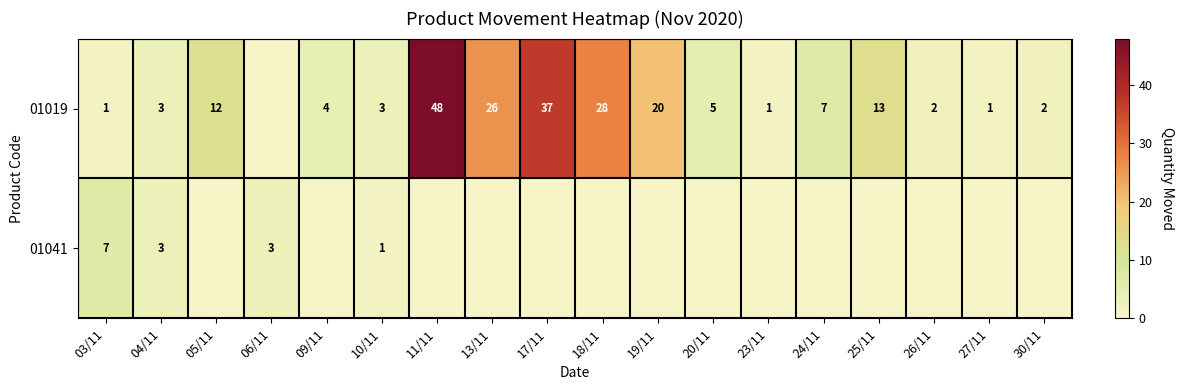

At 03/11, list the series in order from largest to smallest.

01041, 01019